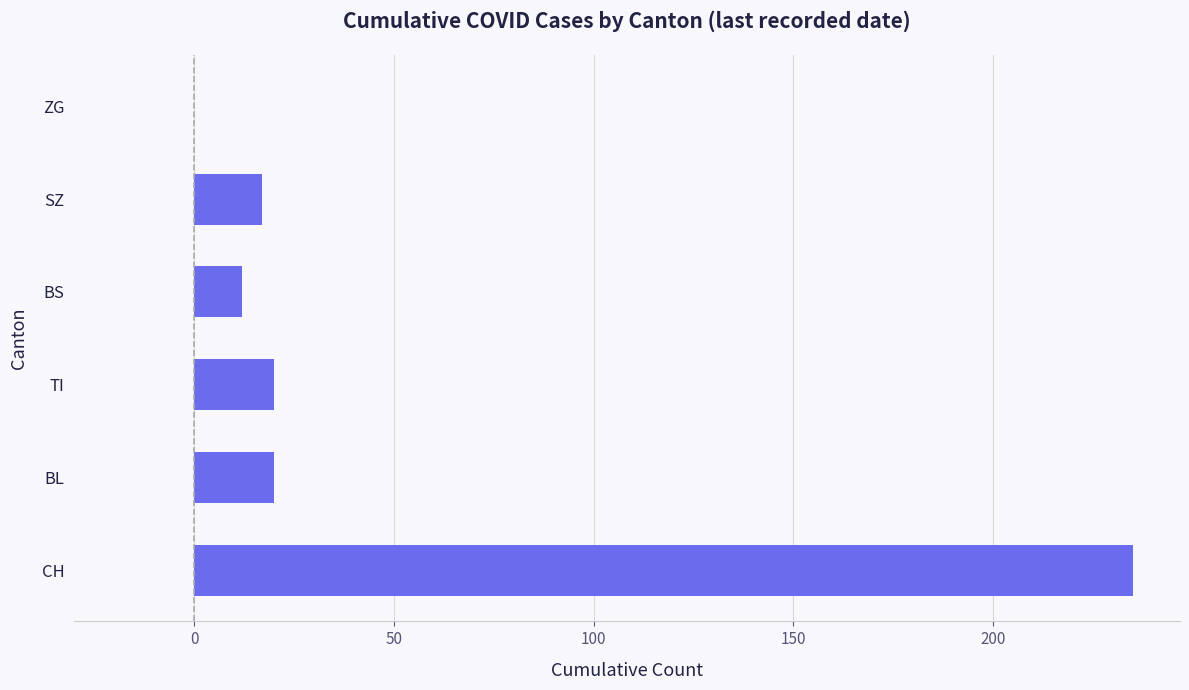

Between BS and TI, which is larger?

TI